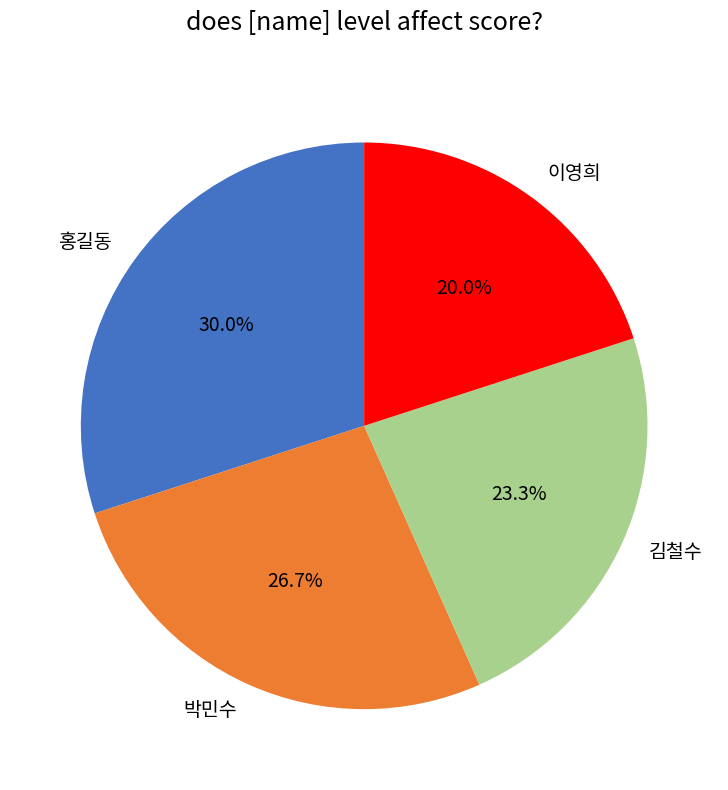

Rank the categories by value from lowest to highest.

이영희, 김철수, 박민수, 홍길동